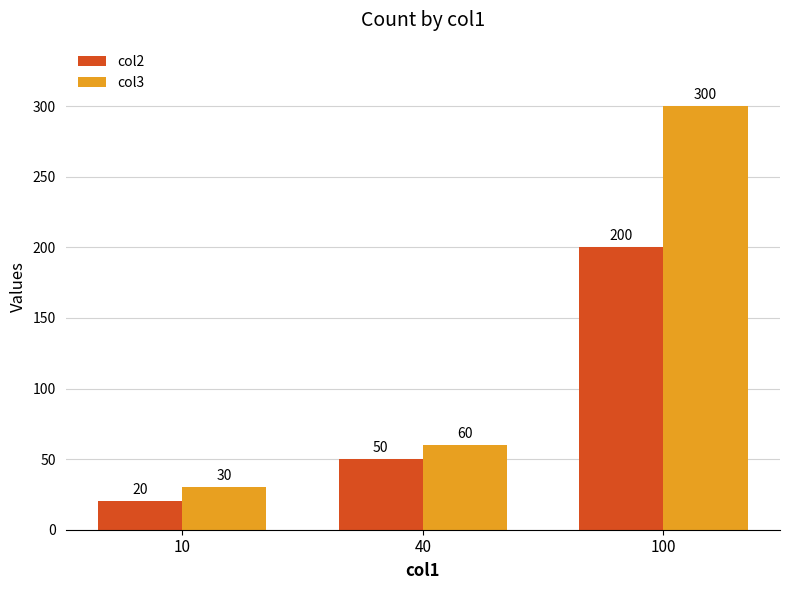

What are all the series names shown in the legend?

col2, col3